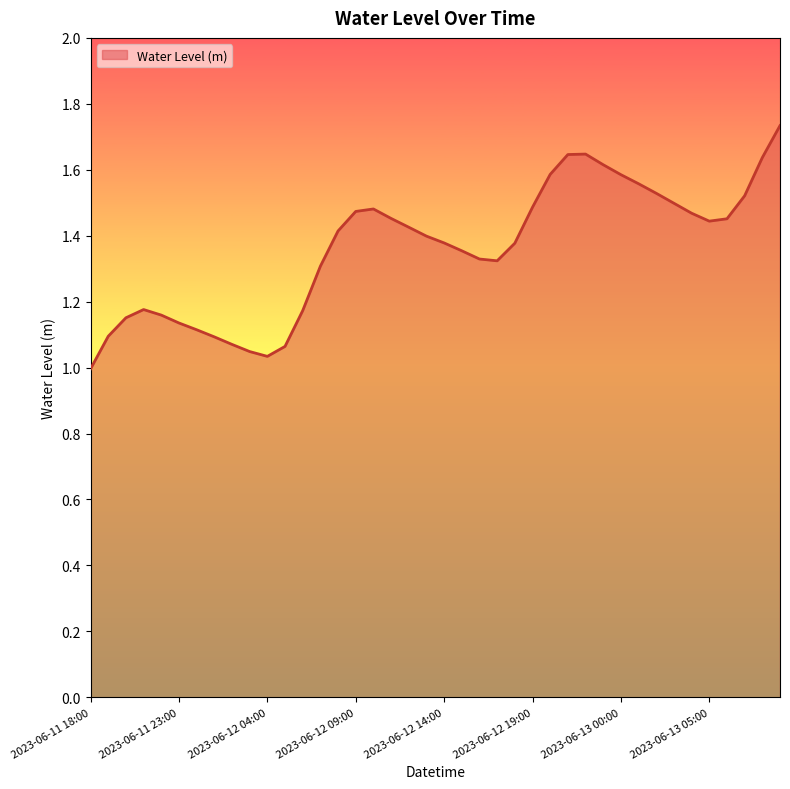

What is the difference between the maximum and minimum values?

0.7